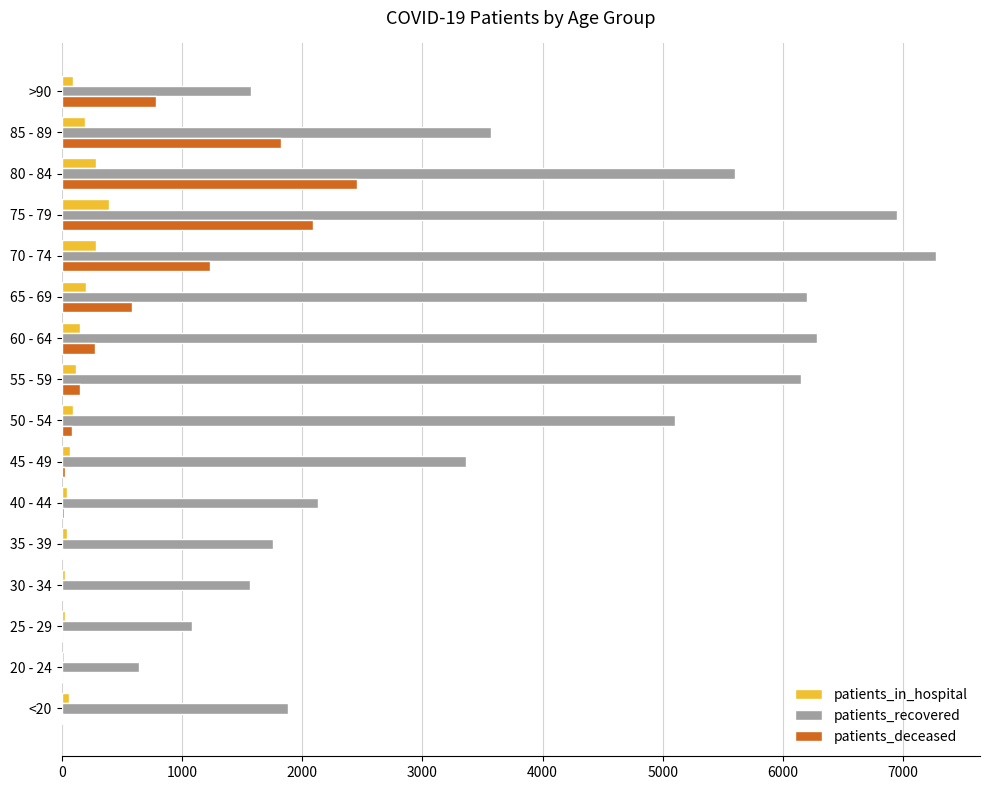

At which category is the sum across all series the highest?

75 - 79